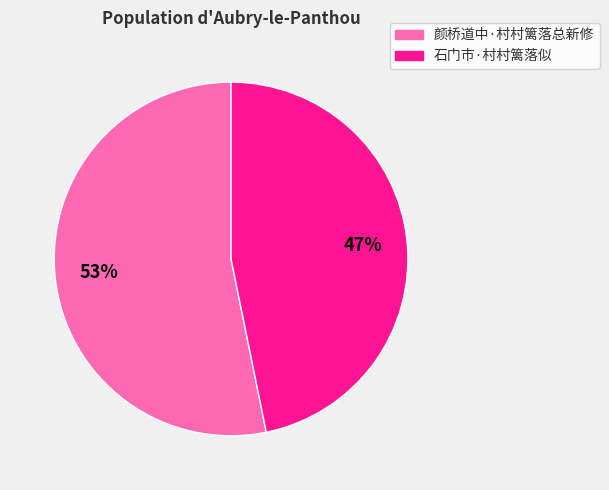

Rank the categories by value from lowest to highest.

石门市·村村篱落似, 颜桥道中·村村篱落总新修